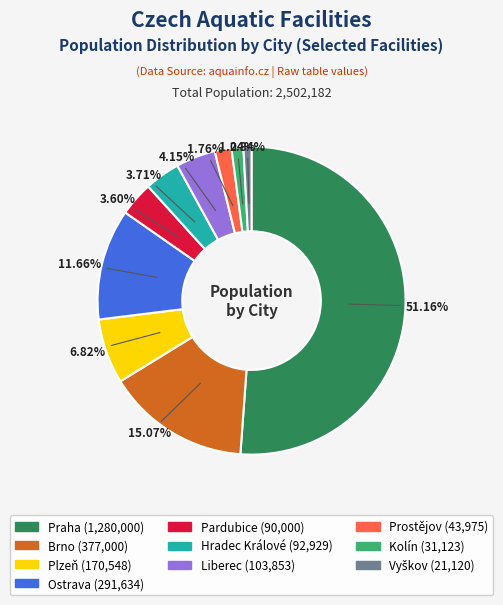

How many slices are in this pie chart?

10